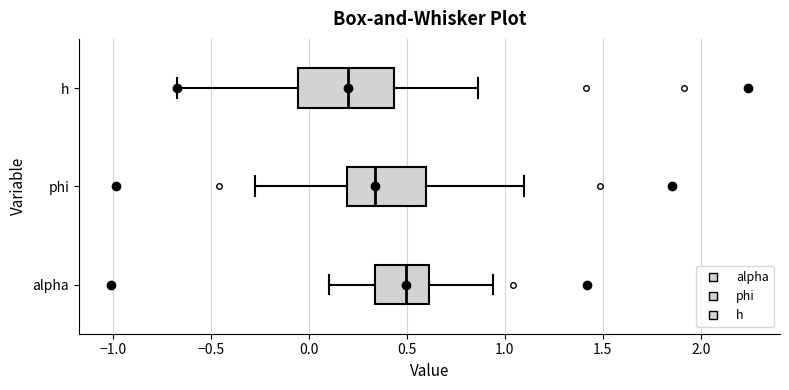

Which box has the furthest to the left median line?

h